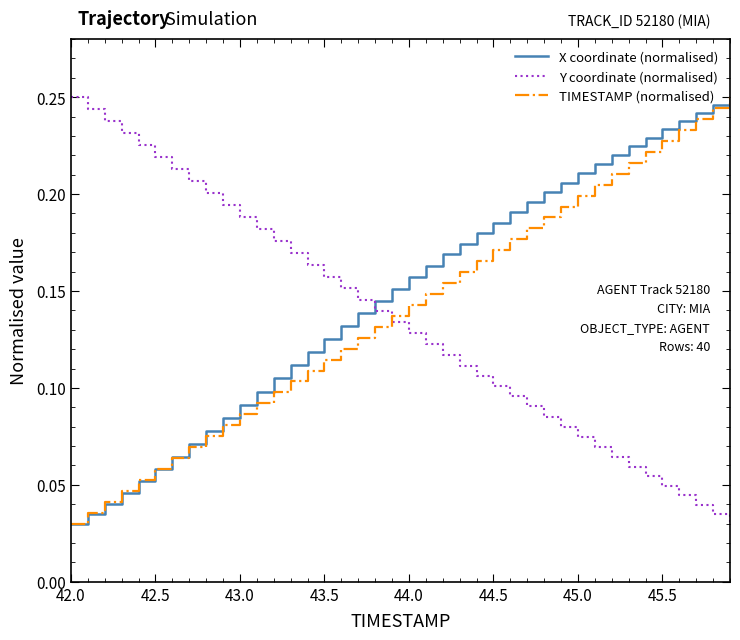

True or false: X coordinate (normalised) and Y coordinate (normalised) cross at least once.

True